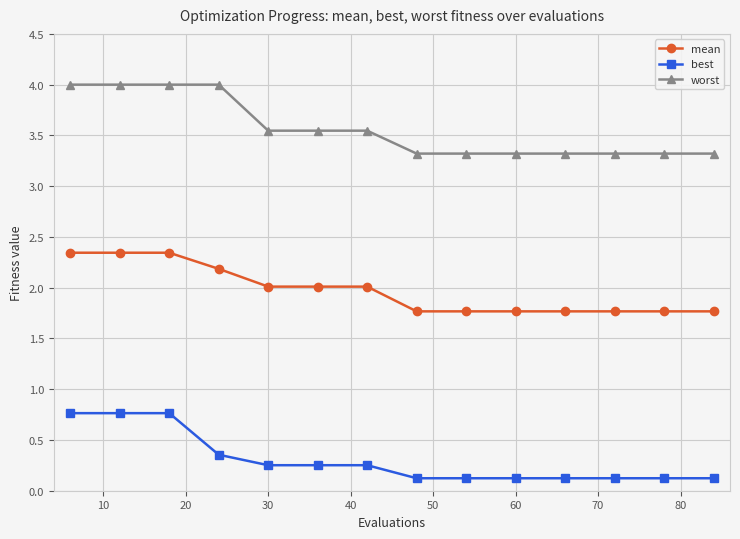

What is the minimum value for worst?

3.3